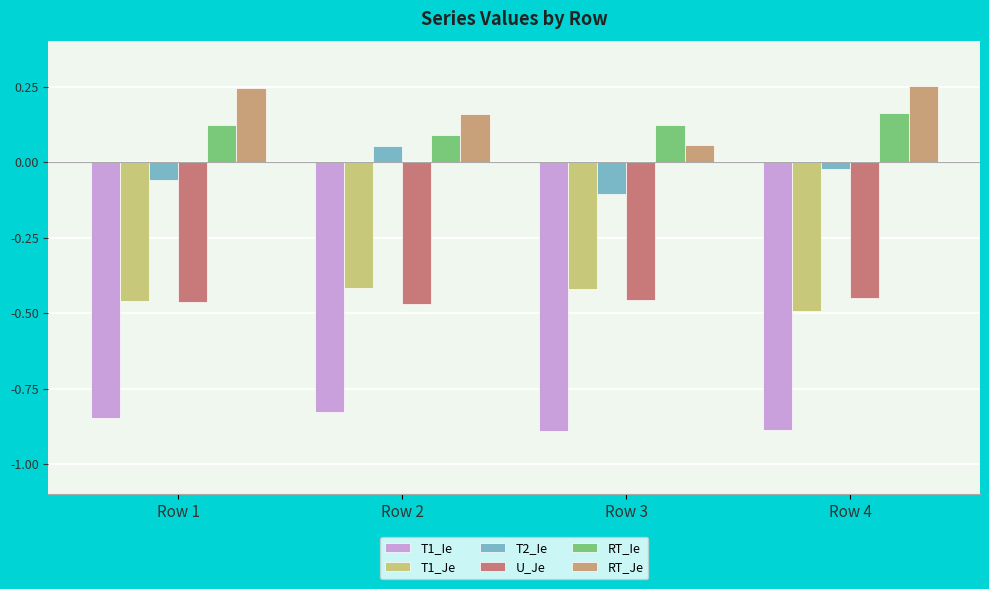

What are all the series names shown in the legend?

T1_Ie, T1_Je, T2_Ie, U_Je, RT_Ie, RT_Je